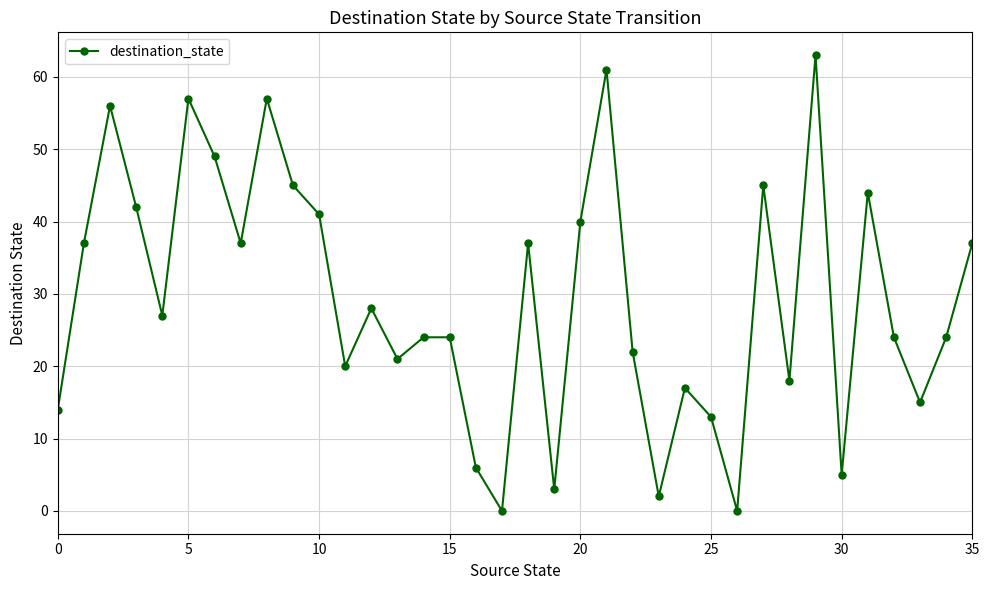

Reading left to right, extract all data points from this chart.

14	37	56	42	27	57	49	37	57	45	41	20	28	21	24	24	6	0	37	3	40	61	22	2	17	13	0	45	18	63	5	44	24	15	24	37